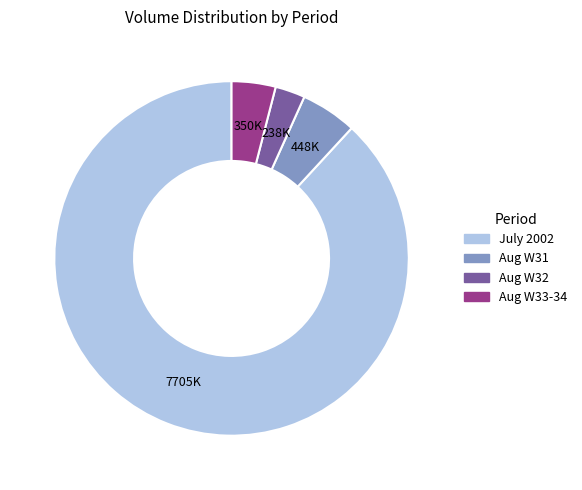

Does any single category account for the majority?

Yes